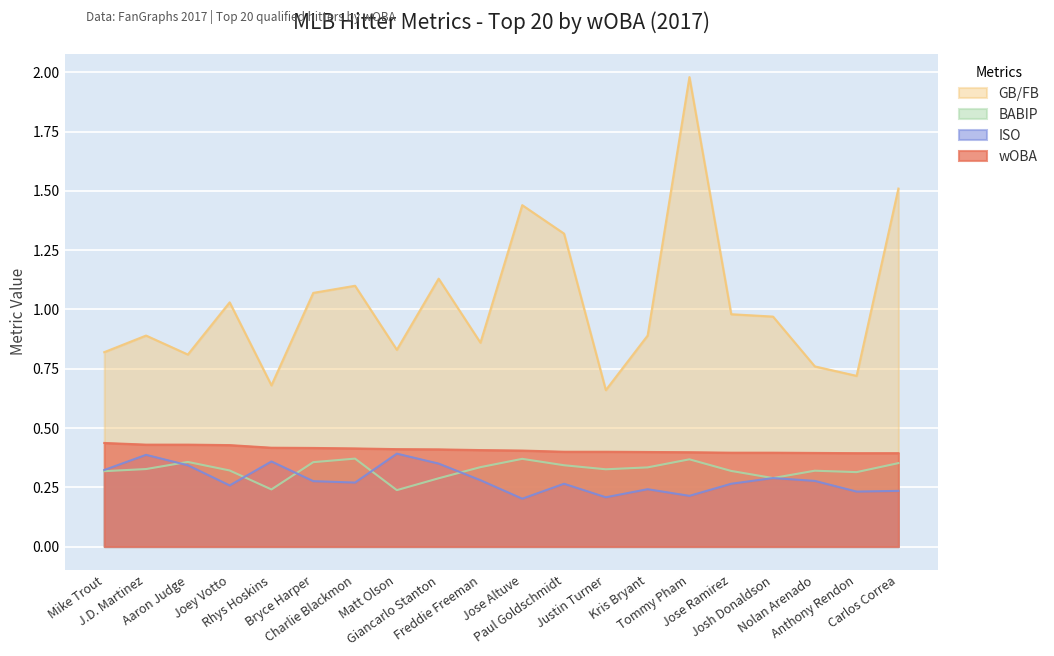

How many lines are shown in the chart?

4